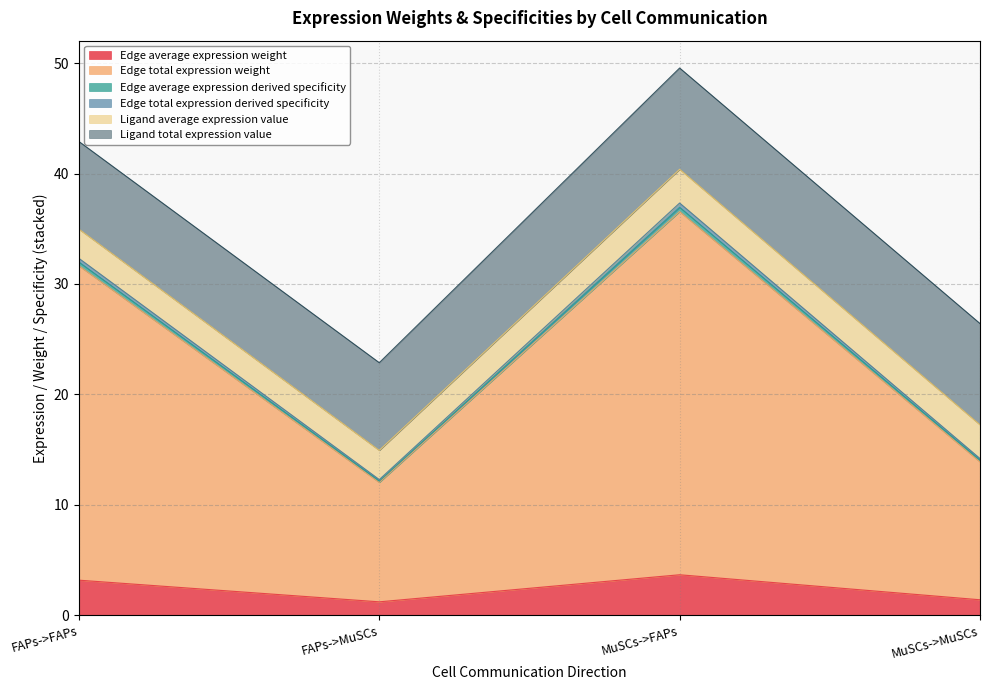

Does the chart display data point markers on the line(s)?

No